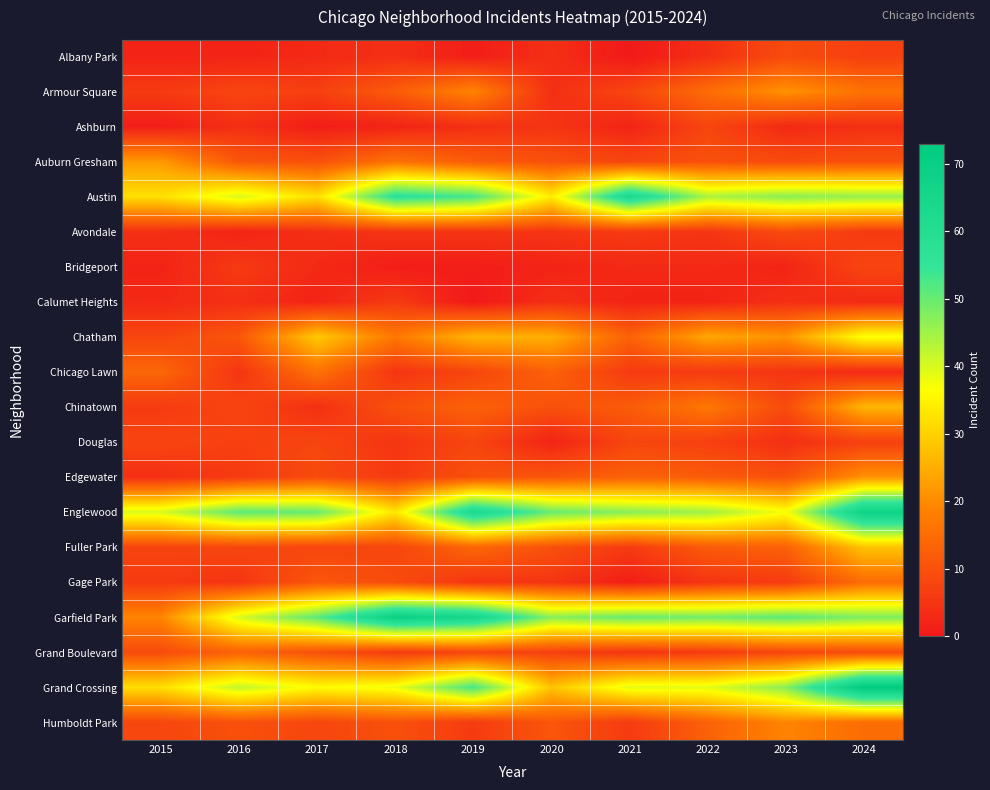

What is the spread (max minus min) of values at 2024?

70